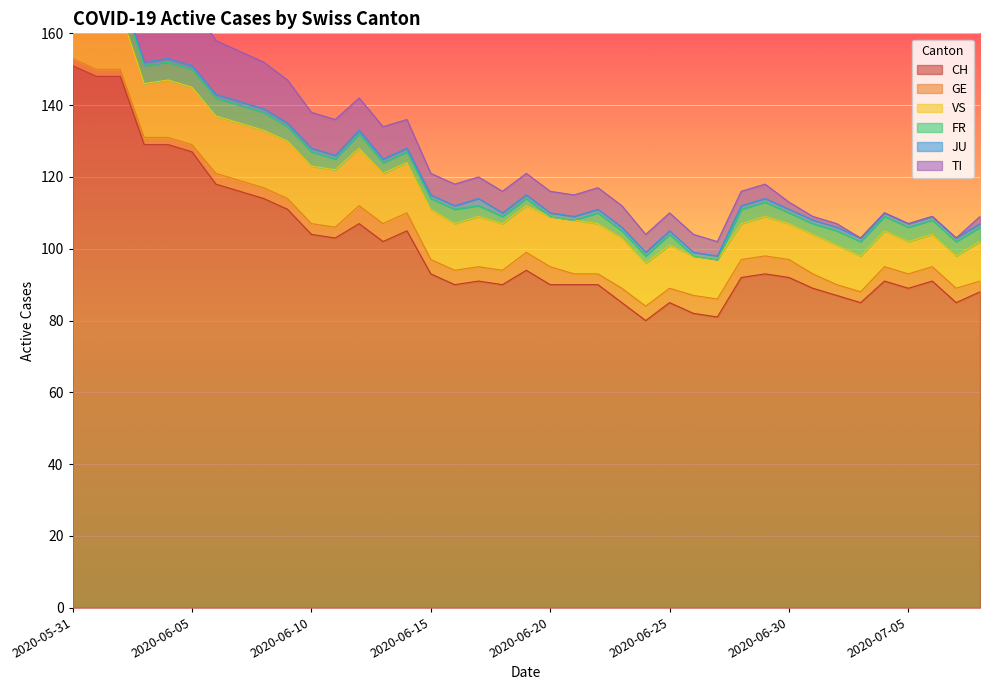

Rank the categories by VS value from lowest to highest.

2020-07-05, 2020-07-06, 2020-07-07, 2020-06-28, 2020-06-30, 2020-07-03, 2020-07-04, 2020-06-26, 2020-06-27, 2020-06-29, 2020-07-01, 2020-07-02, 2020-07-08, 2020-06-24, 2020-06-25, 2020-06-16, 2020-06-18, 2020-06-19, 2020-06-13, 2020-06-14, 2020-06-15, 2020-06-17, 2020-06-20, 2020-06-22, 2020-06-23, 2020-06-03, 2020-06-21, 2020-05-31, 2020-06-01, 2020-06-02, 2020-06-04, 2020-06-05, 2020-06-06, 2020-06-07, 2020-06-08, 2020-06-09, 2020-06-10, 2020-06-11, 2020-06-12